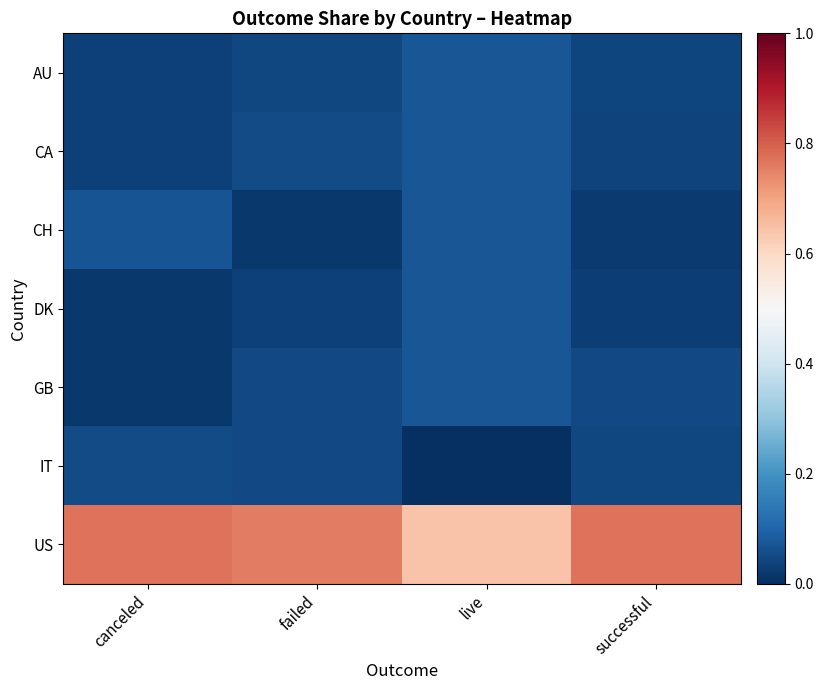

Reading right to left, transcribe all the data shown in this chart.

AU: successful=0.0	live=0.1	failed=0.0	canceled=0.0
CA: successful=0.0	live=0.1	failed=0.1	canceled=0.0
CH: successful=0.0	live=0.1	failed=0.0	canceled=0.1
DK: successful=0.0	live=0.1	failed=0.0	canceled=0.0
GB: successful=0.0	live=0.1	failed=0.0	canceled=0.0
IT: successful=0.0	live=0.0	failed=0.0	canceled=0.1
US: successful=0.8	live=0.6	failed=0.8	canceled=0.8